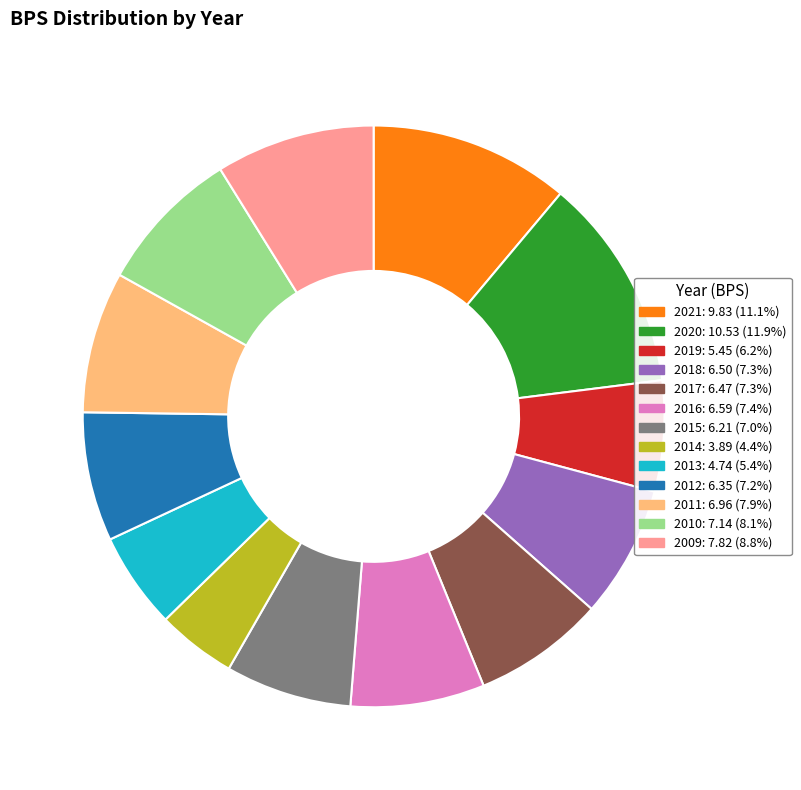

How many segments does this pie chart have?

13